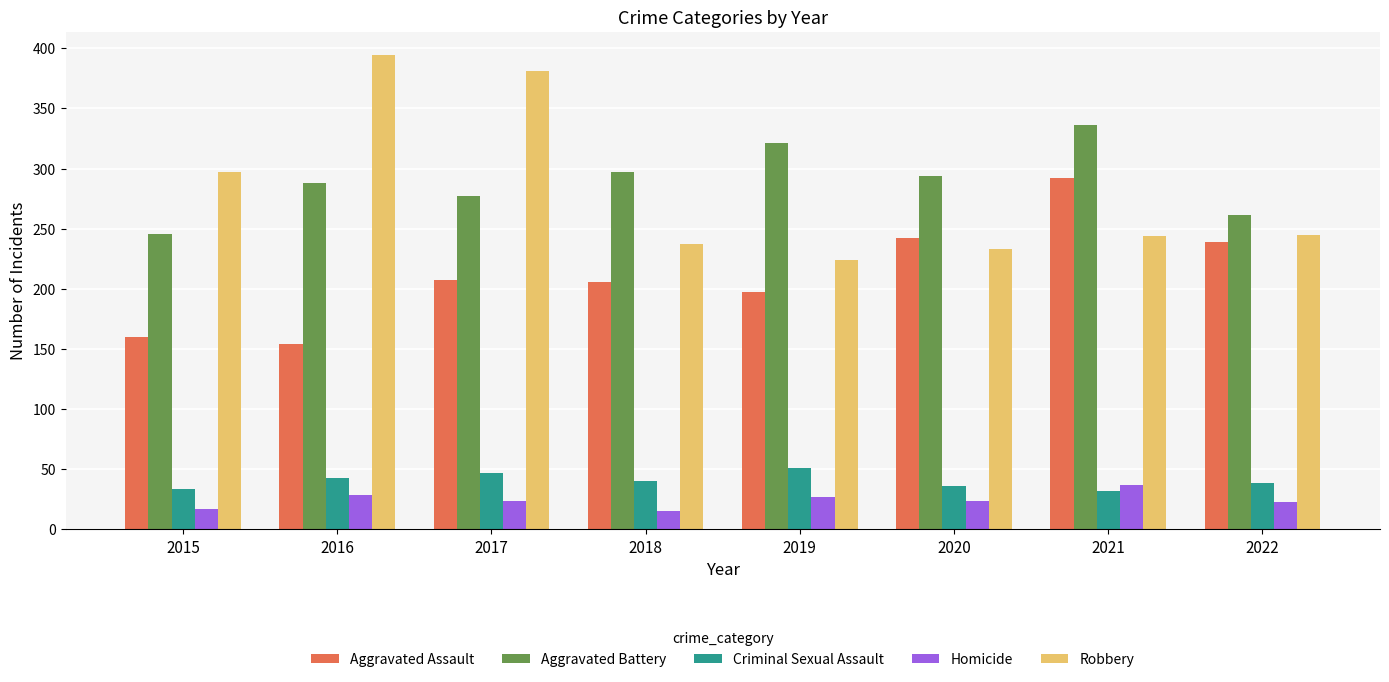

Which series has the largest total across all categories?

Aggravated Battery